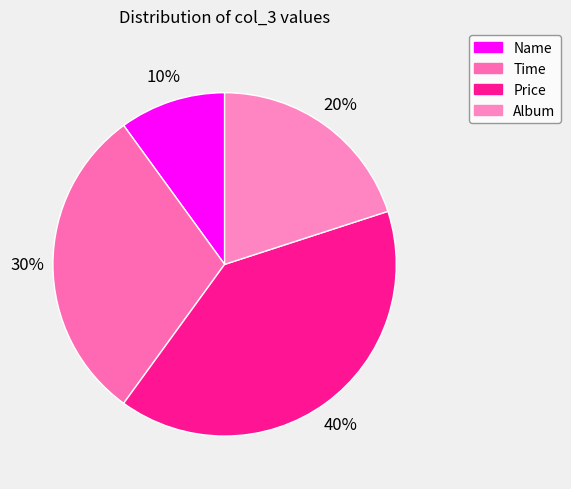

To the nearest percent, what portion does Album represent?

20%